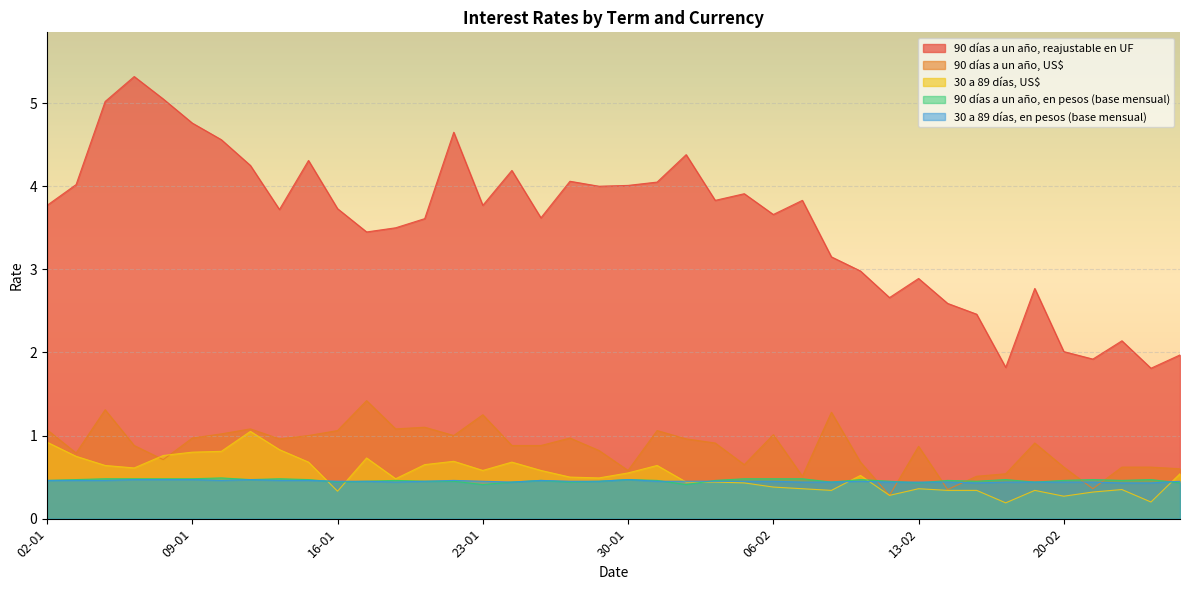

What is the value of the 30 a 89 días, en pesos (base mensual) point at the 10th from the left?

0.5